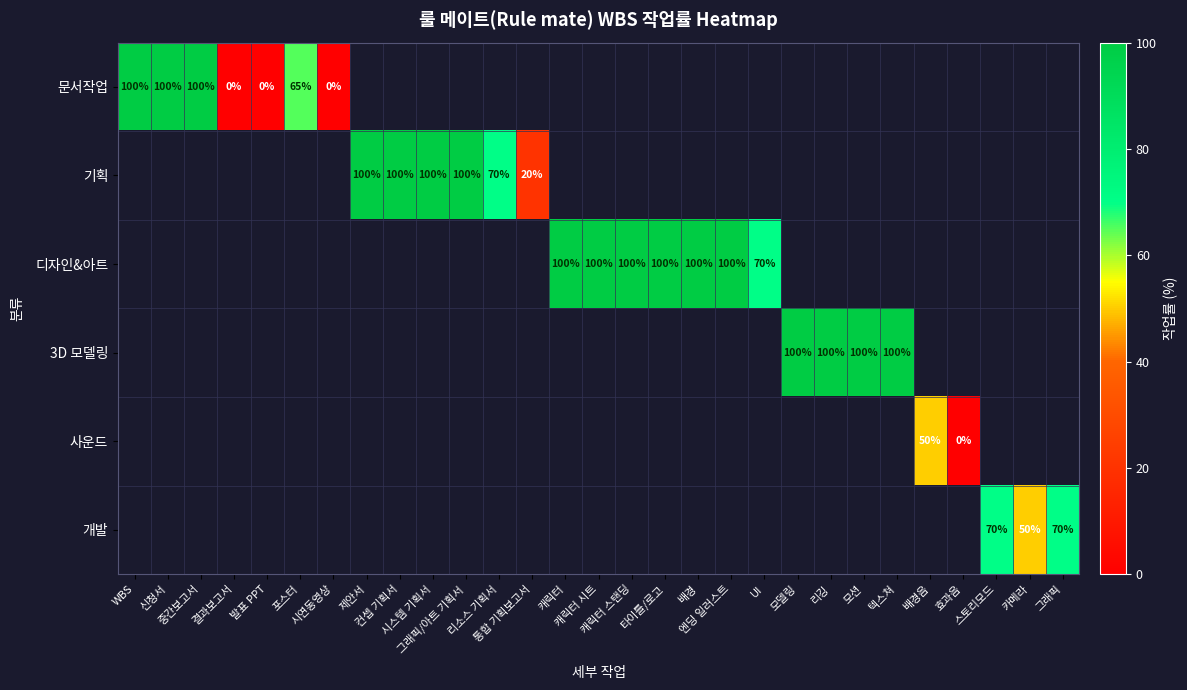

How many categories are shown in the chart?

29